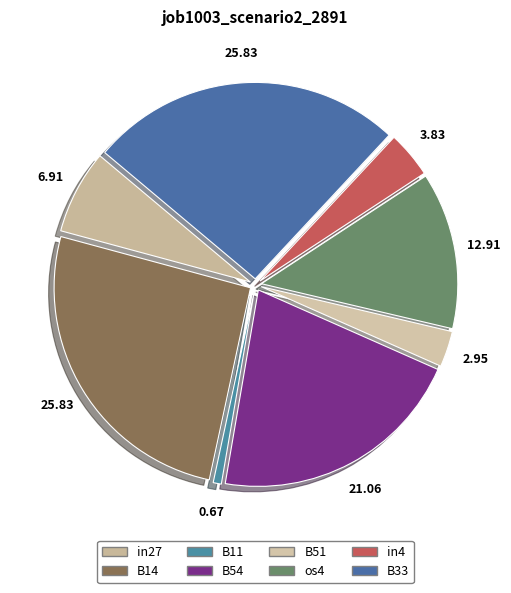

To the nearest percent, what percentage of the pie is os4?

13%